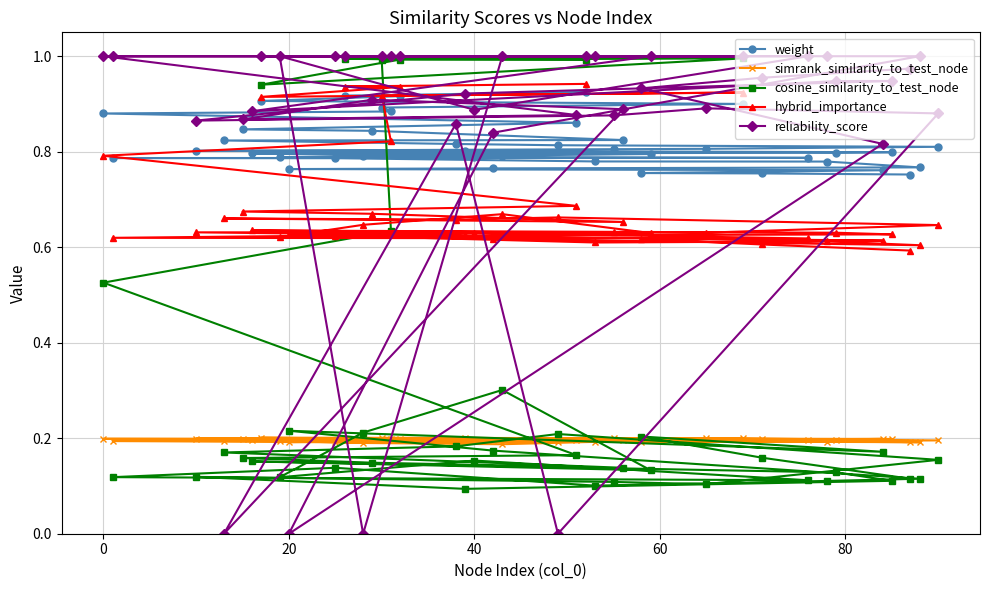

Which series has the widest spread of values?

reliability_score